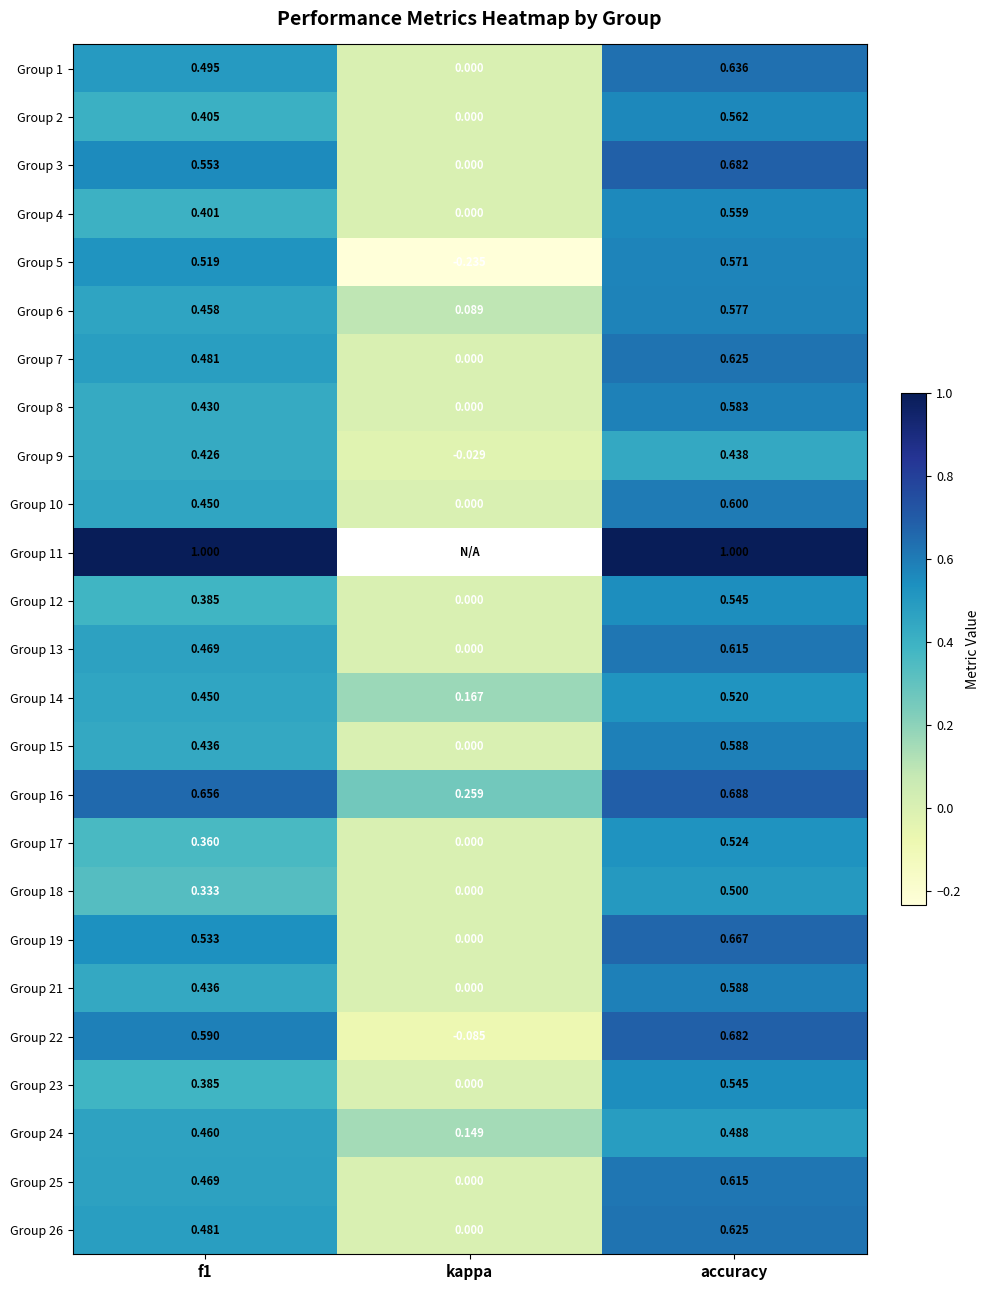

At which label does Group 15 reach its peak?

accuracy